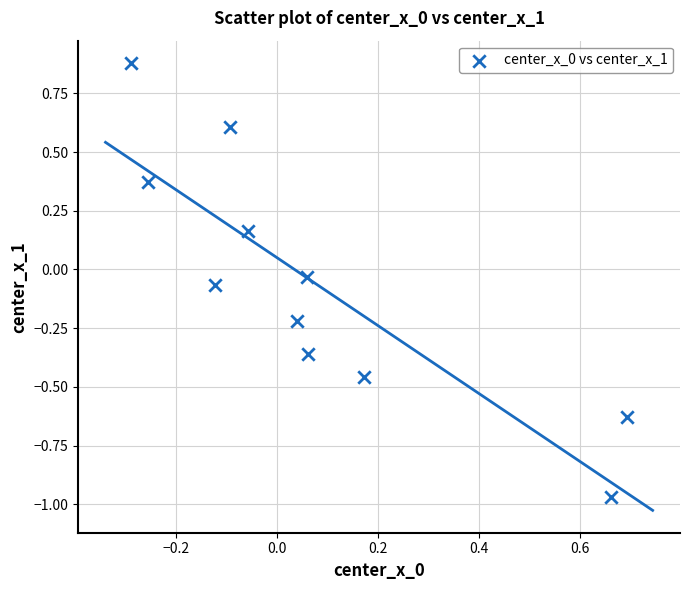

What is the range of Y values (max minus min)?

1.8